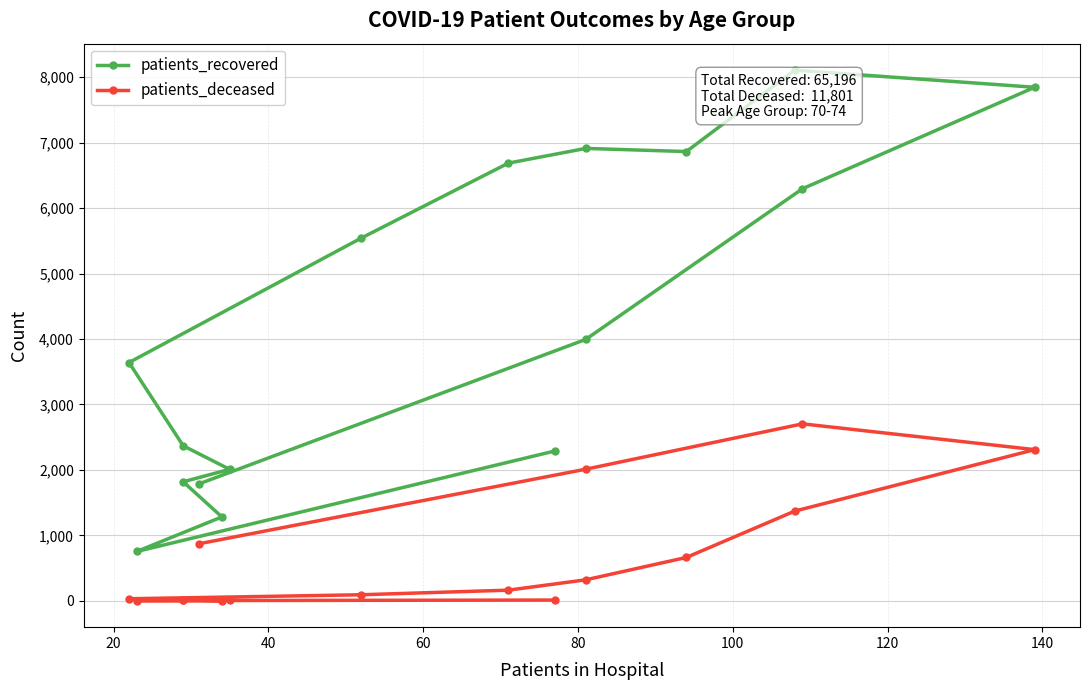

How many distinct data groups are displayed?

2